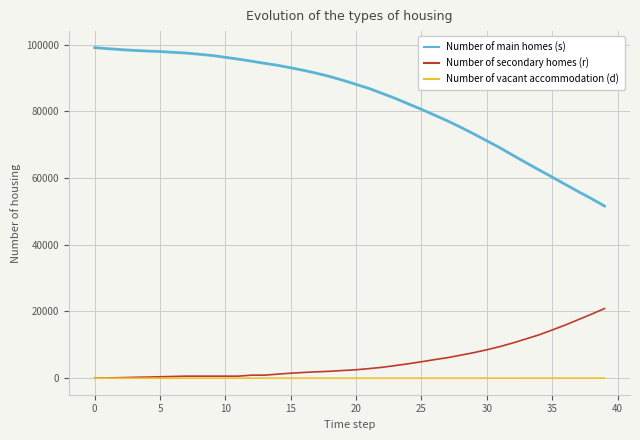

Which series has the largest range (max minus min)?

Number of main homes (s)